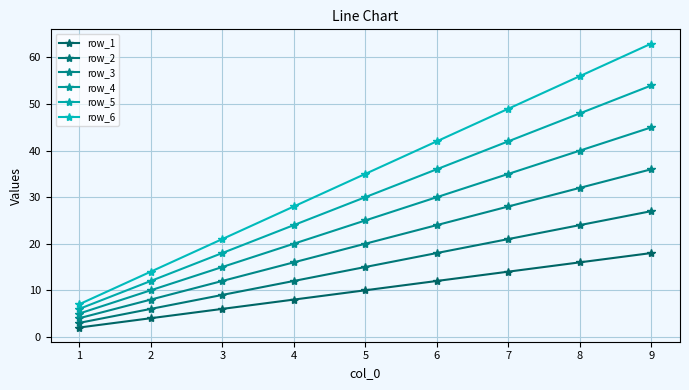

Which series changed the most between 1 and 3?

row_6